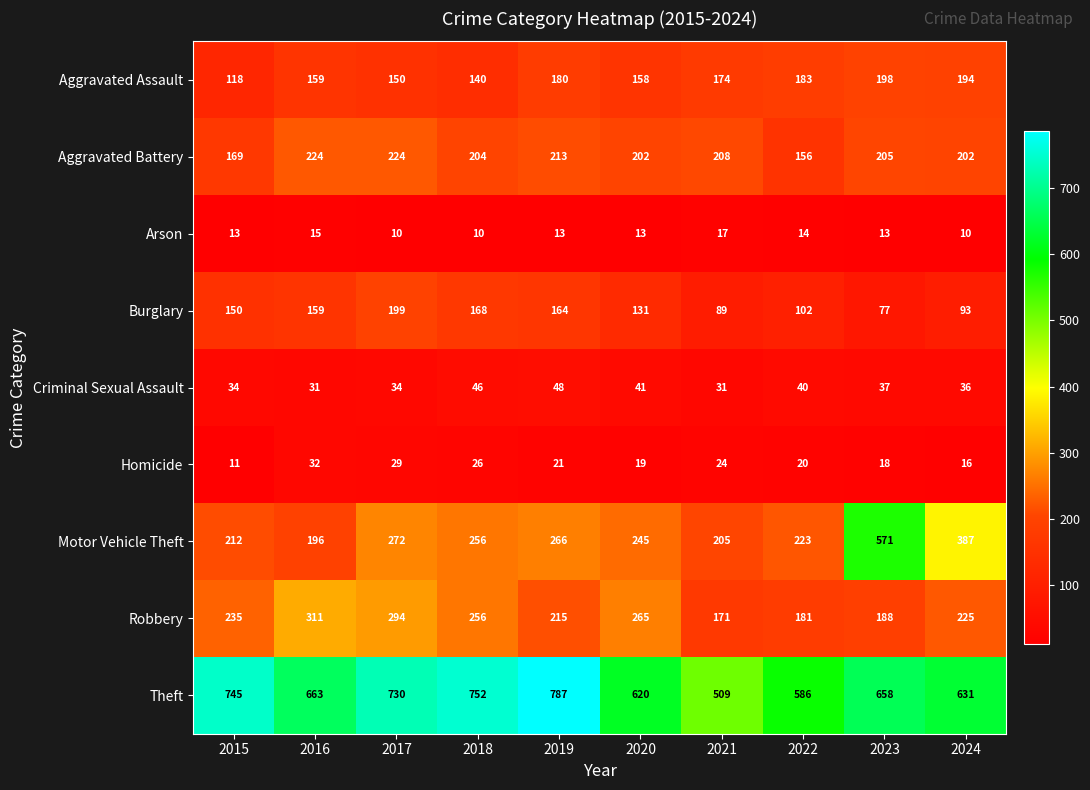

Is it true that Theft equals 991 at 2022?

False